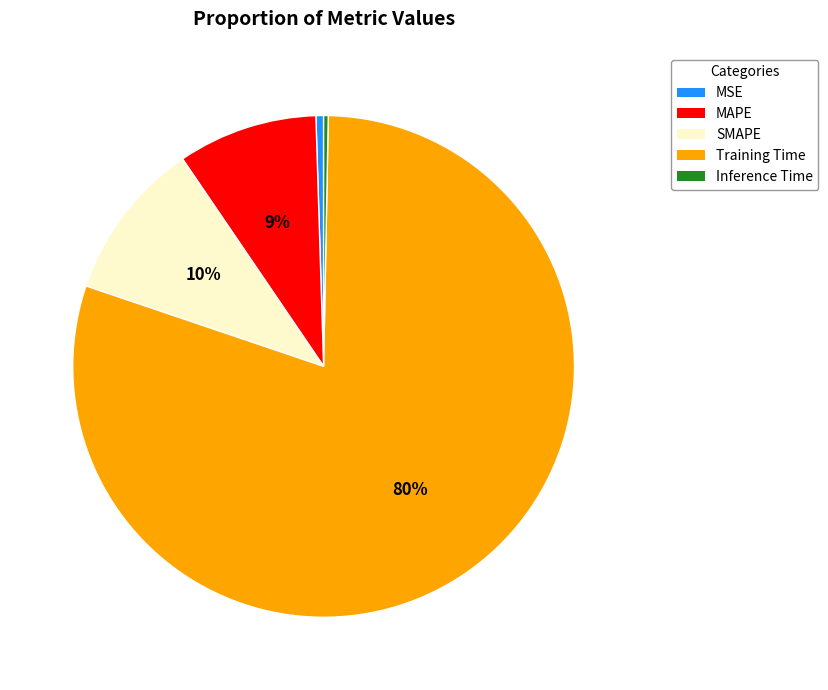

What is the largest slice in the pie chart?

Training Time